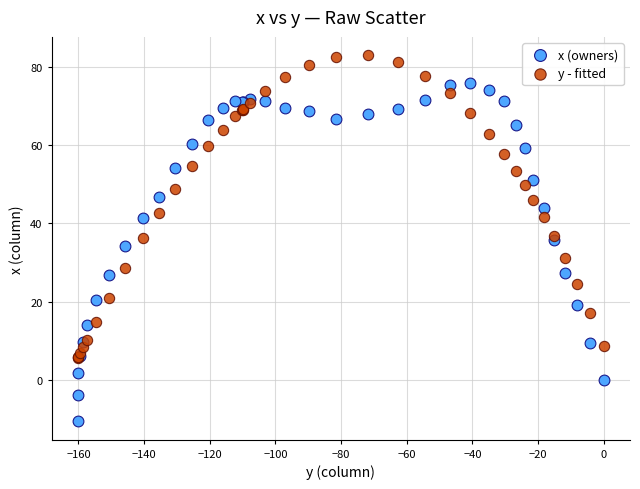

Which series reaches the minimum Y coordinate?

x (owners)